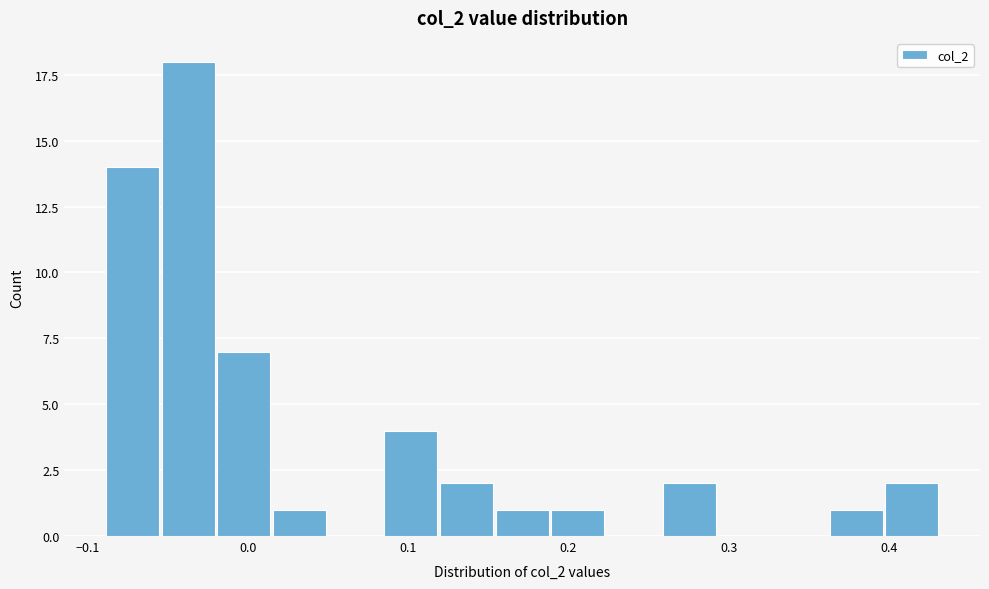

Around what value on the x-axis is the tallest bar? Give the approximate position of its centre, as read against the axis.

-0.04